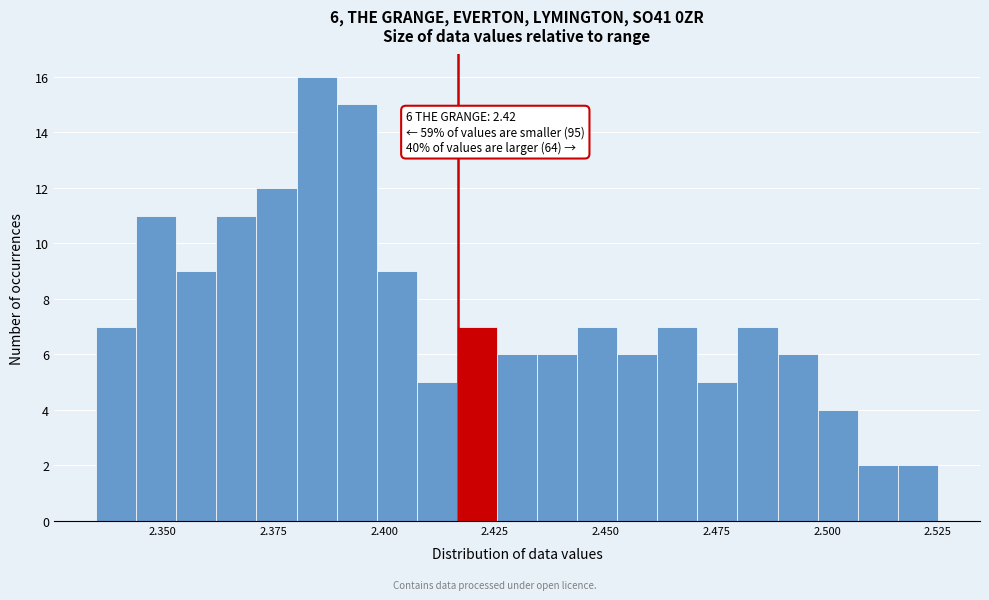

Around what value on the x-axis is the tallest bar? Give the approximate position of its centre, as read against the axis.

2.385